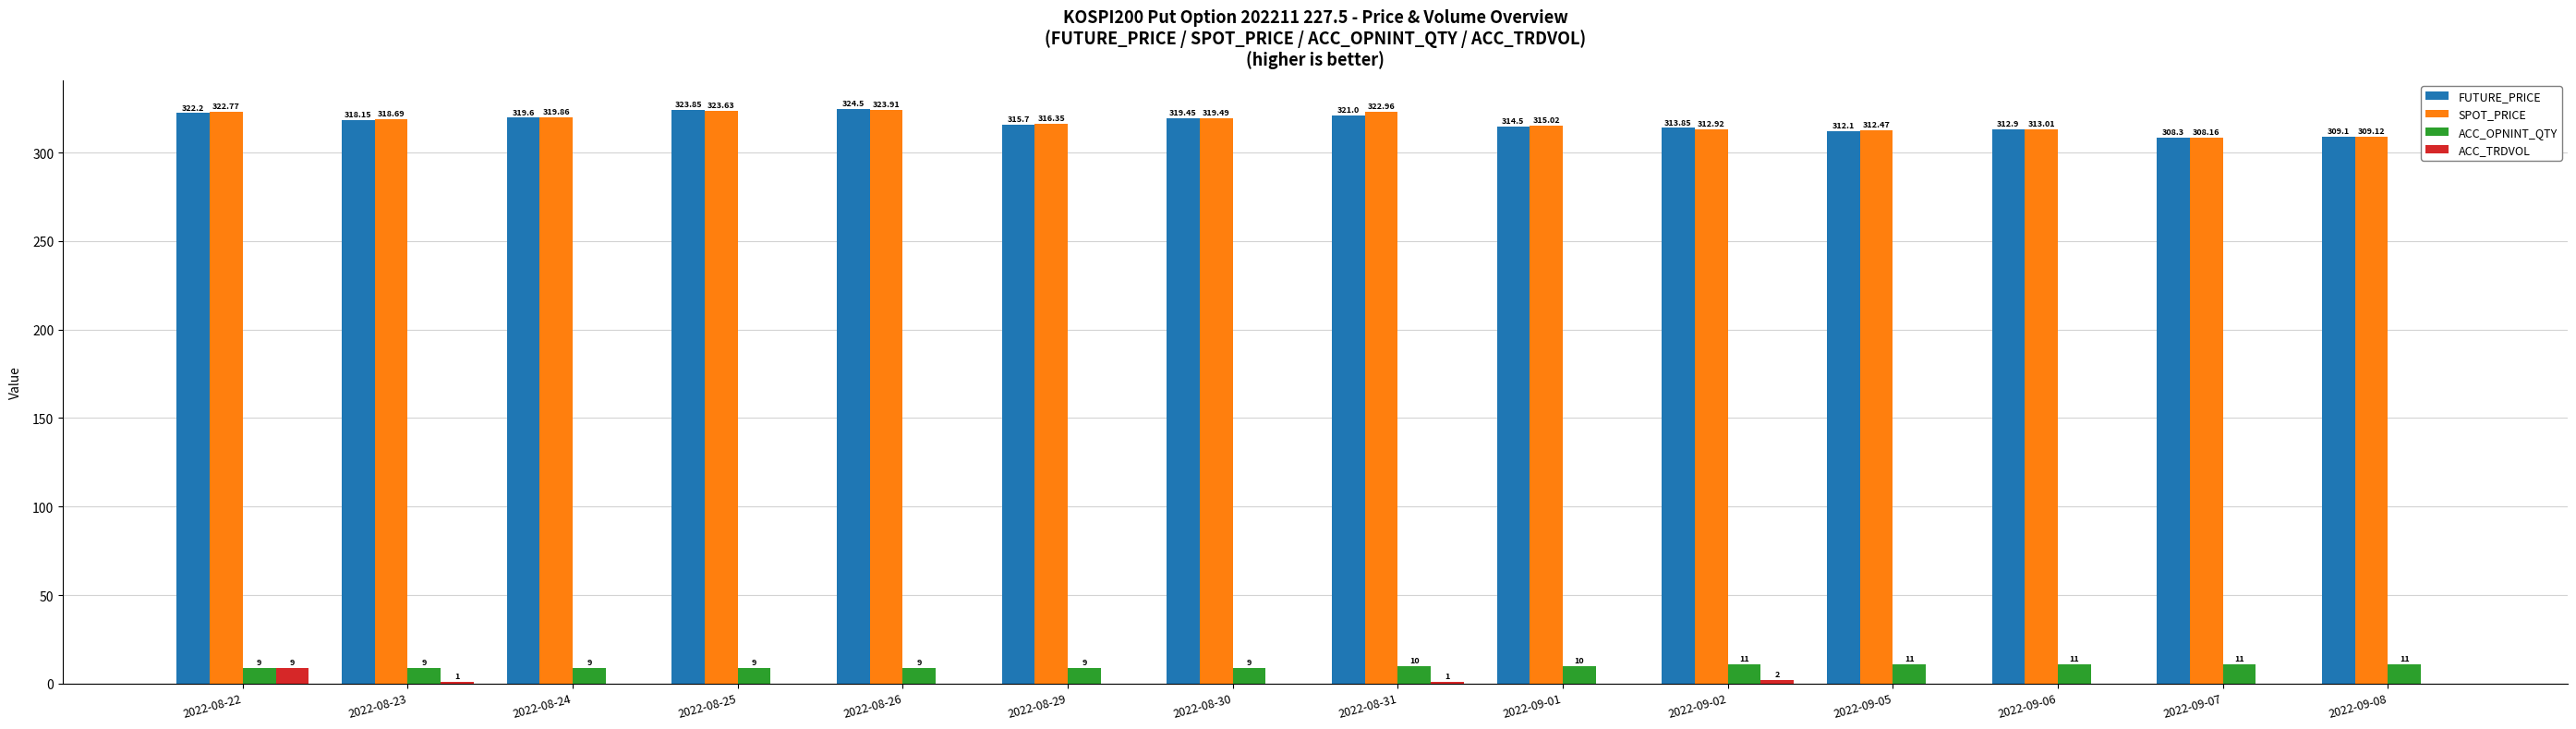

Is the value of ACC_TRDVOL at 2022-08-30 greater than the value of ACC_OPNINT_QTY at 2022-08-24?

No